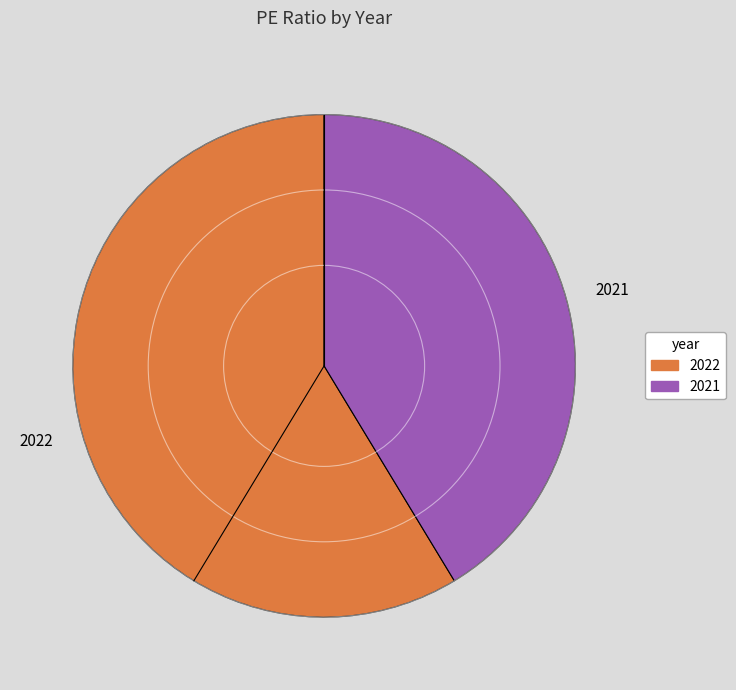

Rank the categories by value from highest to lowest.

2022, 2021